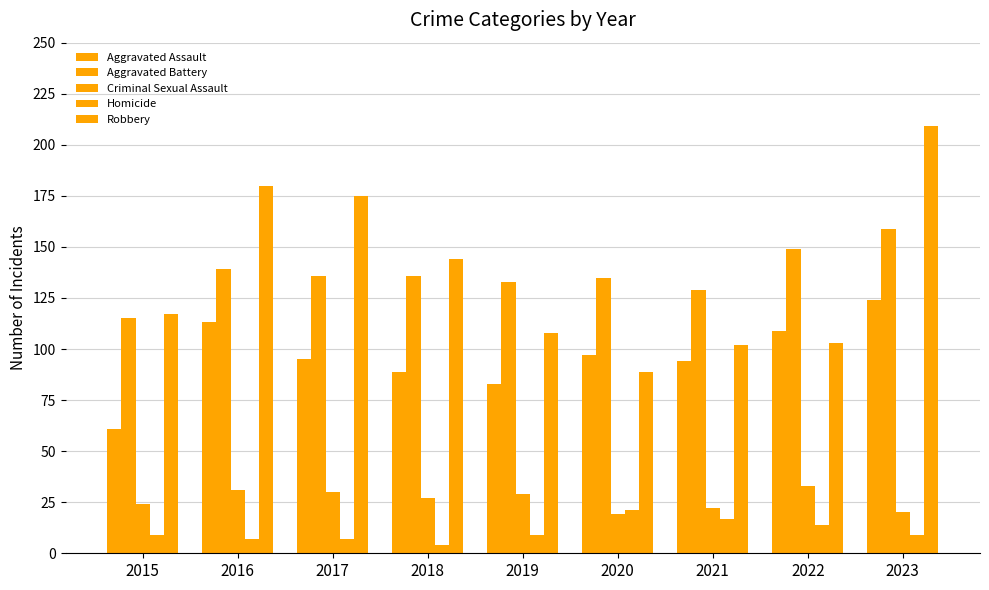

How many bars are there in total?

45